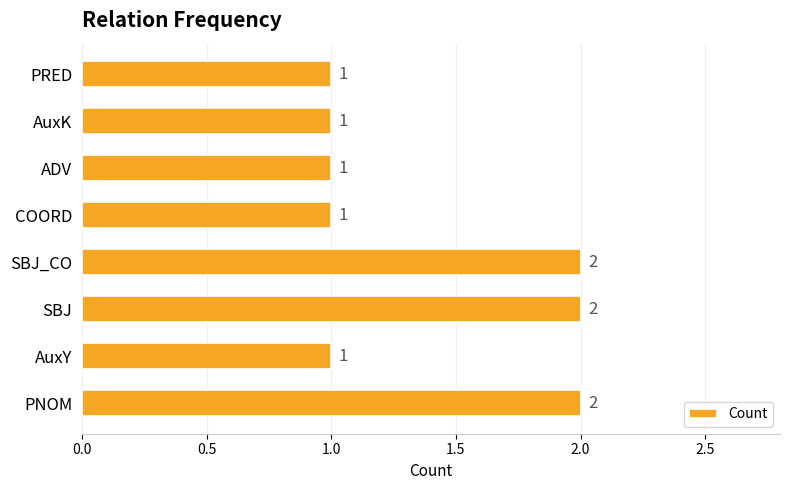

Reading bottom to top, what are all the values shown in this chart?

2	1	2	2	1	1	1	1